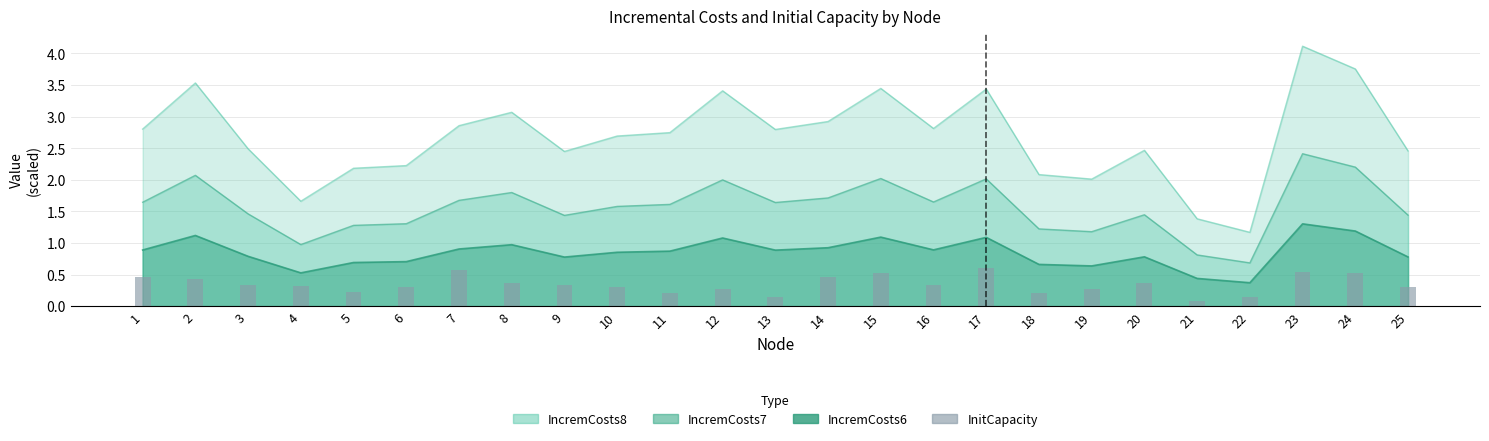

How many bars are there in total?

25